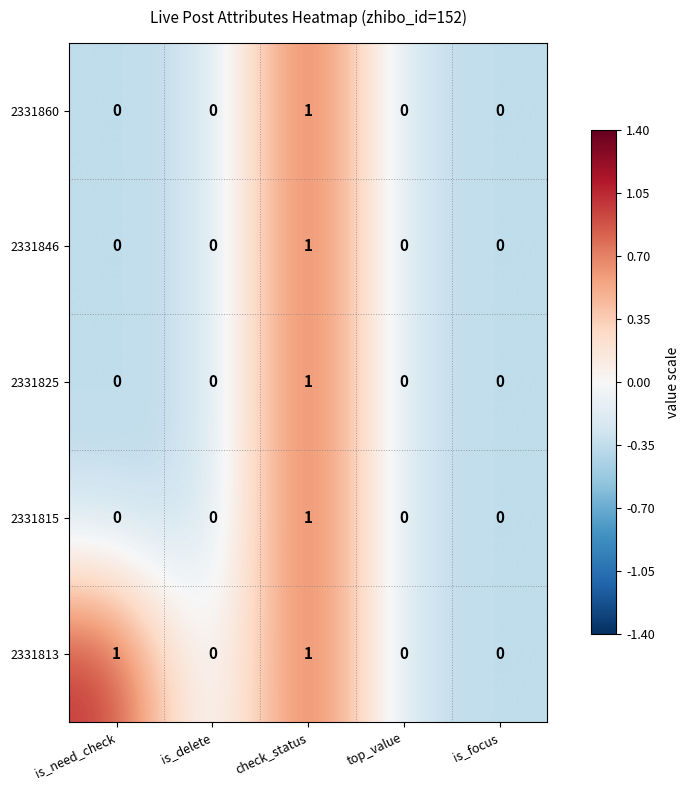

What is the minimum value shown in the chart?

0